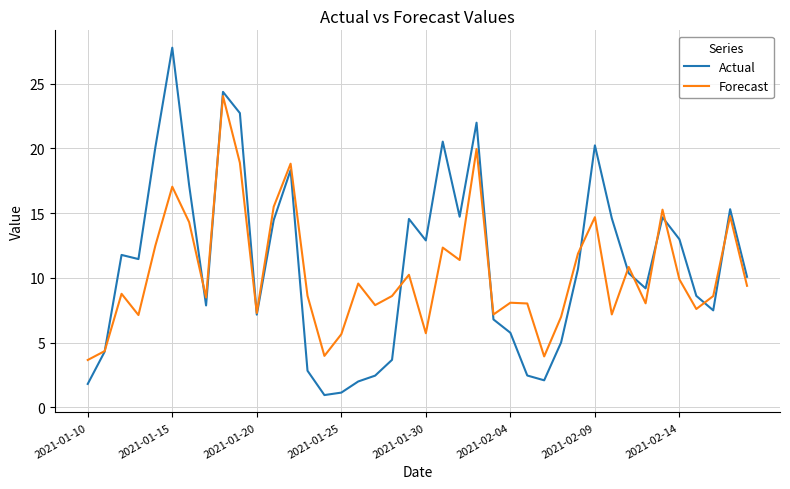

Which series has the largest range (max minus min)?

Actual